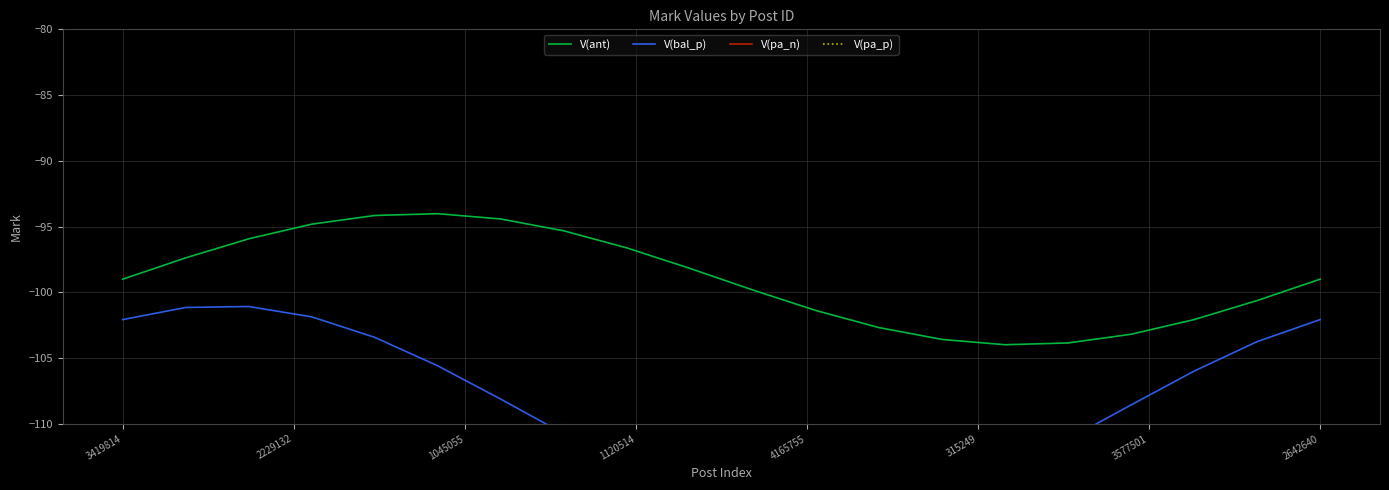

True or false: V(bal_p) and V(ant) cross at least once.

False